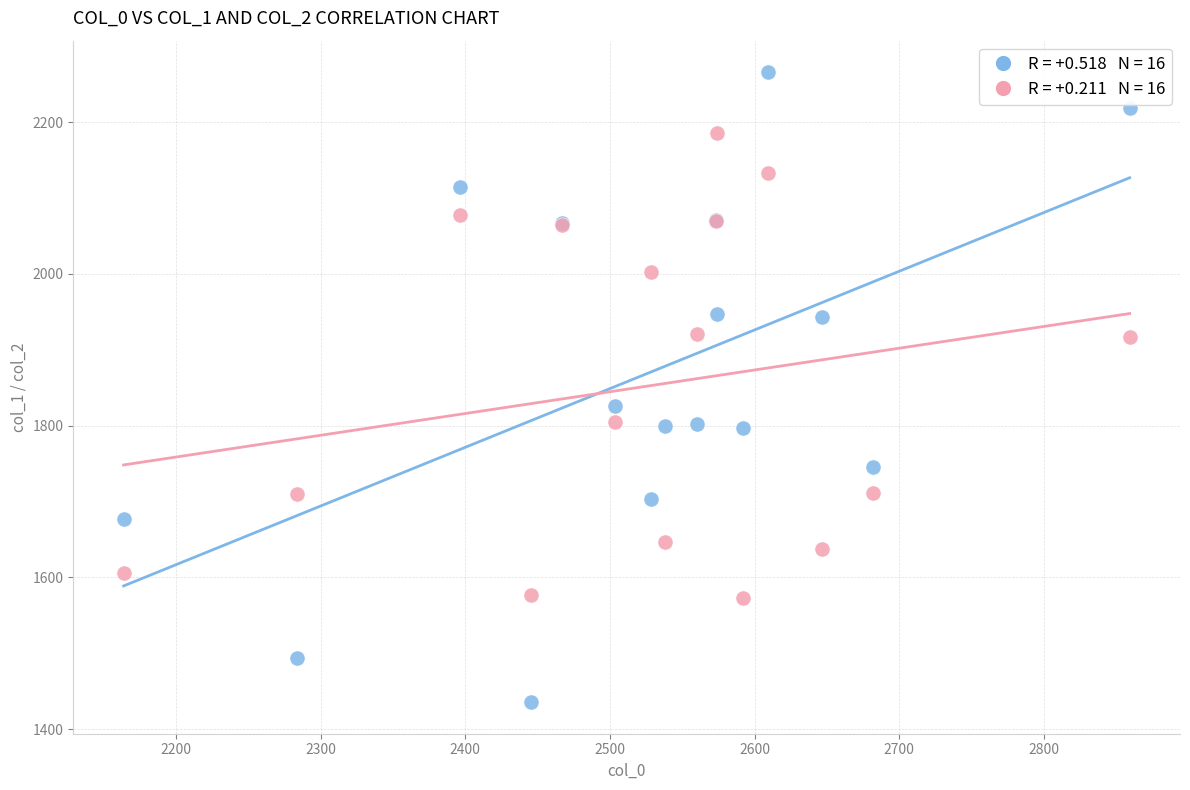

Across all series, what Y value is closest to 1850?

1825.9